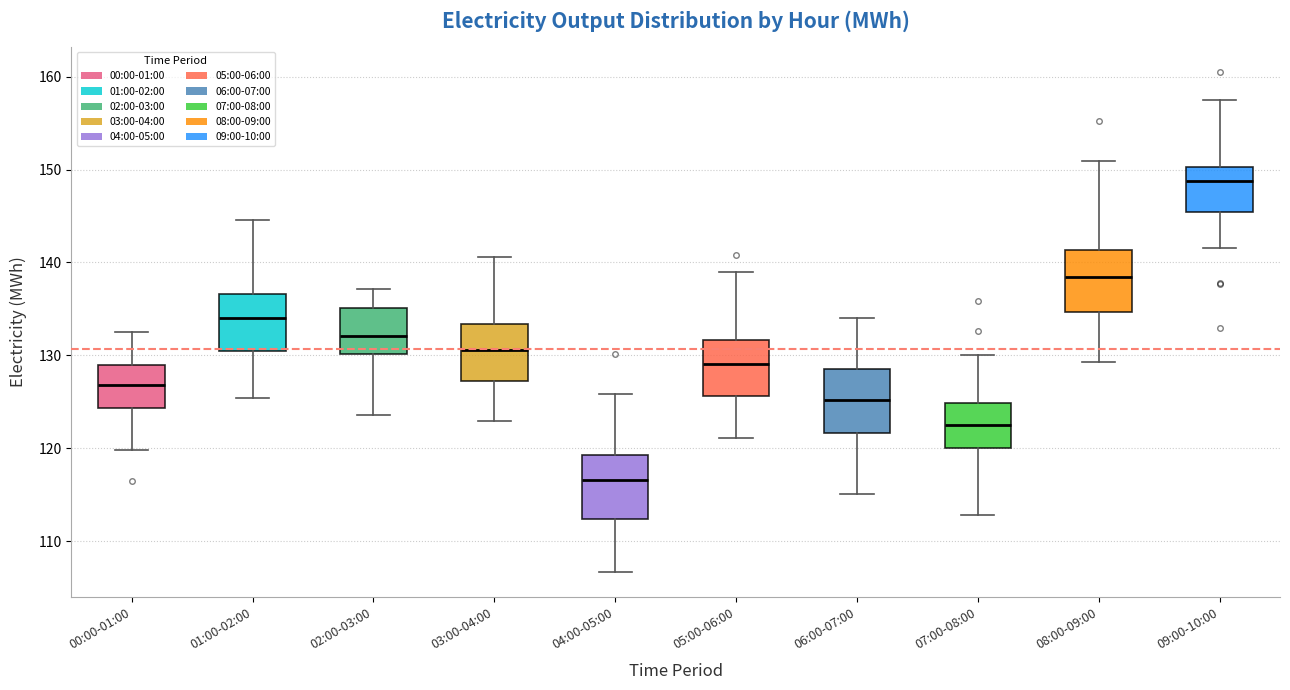

Where does the lower whisker of the box for 03:00-04:00 end on the y-axis? The values are not printed on the chart, so give them approximately, as read against the axis.

123